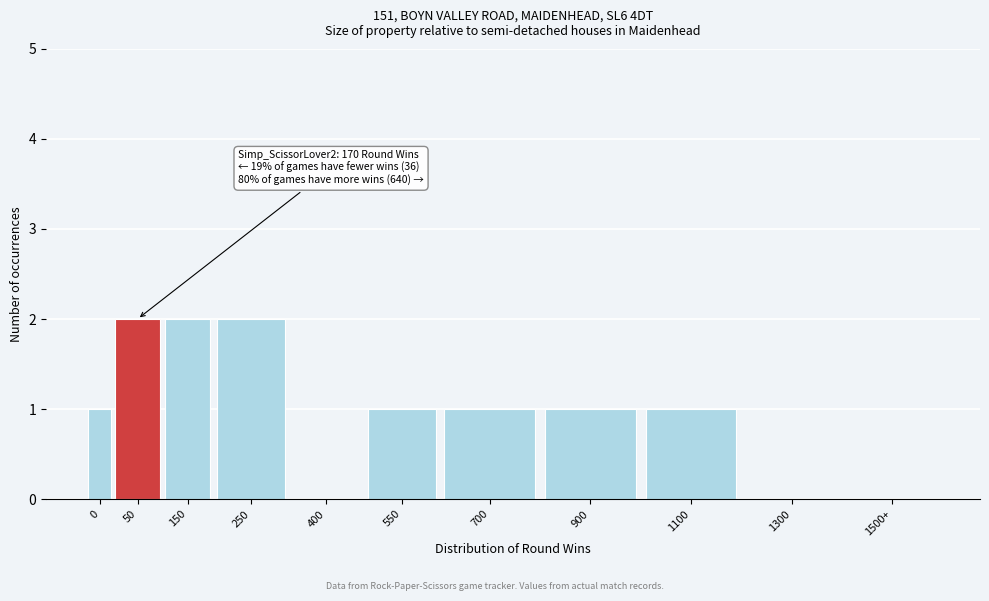

Reading right to left, transcribe all the data shown in this chart.

1500+=0	1300=0	1100=1	900=1	700=1	550=1	400=0	250=2	150=2	50=2	0=1